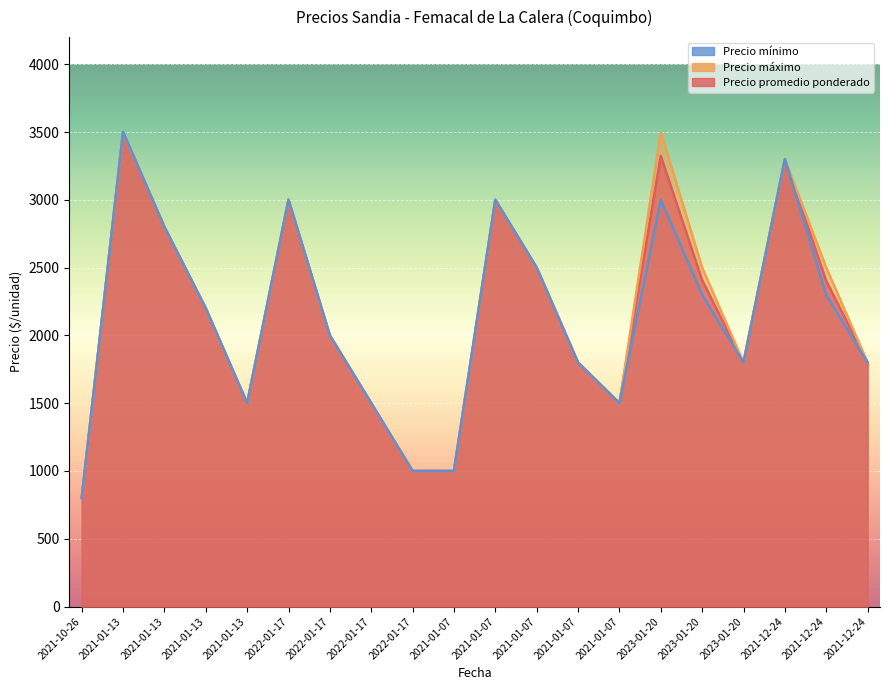

List the labels in order of Precio mínimo value, smallest first.

2021-10-26, 2022-01-17, 2021-01-07, 2021-01-13, 2022-01-17, 2021-01-07, 2021-01-07, 2023-01-20, 2021-12-24, 2022-01-17, 2021-01-13, 2023-01-20, 2021-12-24, 2021-01-07, 2021-01-13, 2022-01-17, 2021-01-07, 2023-01-20, 2021-12-24, 2021-01-13